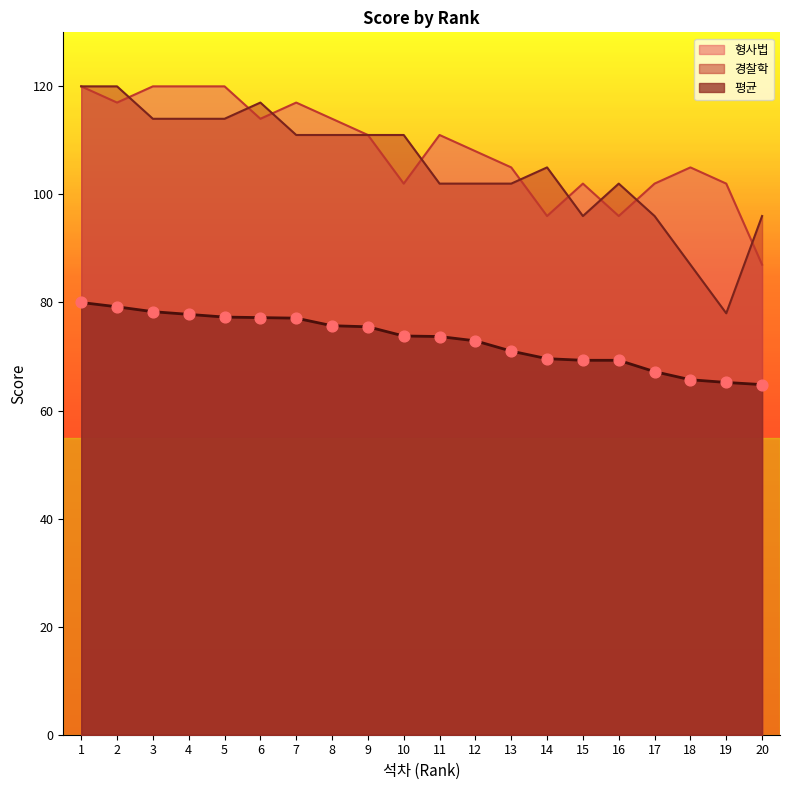

Which series has the widest spread of Y values?

경찰학